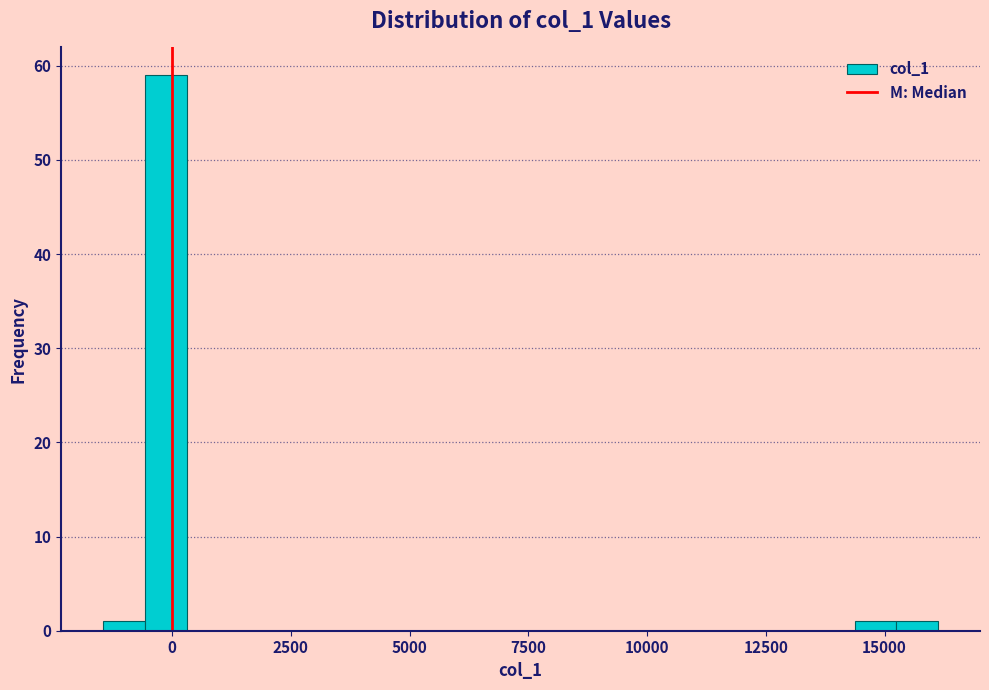

Read against the x-axis, roughly where is the centre of the tallest bar?

0